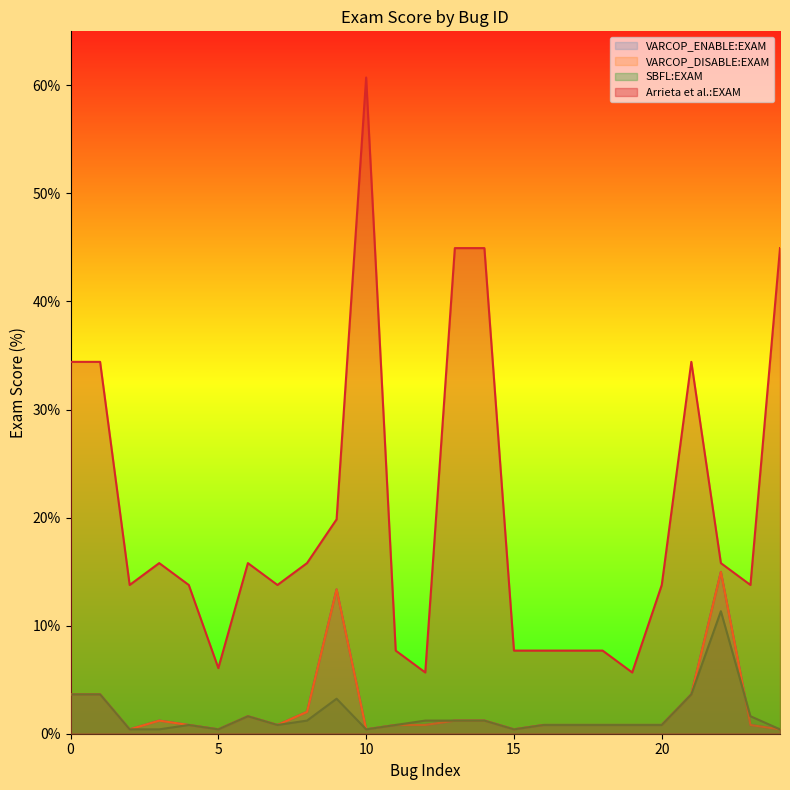

Reading left to right, extract all data points from this chart.

VARCOP_ENABLE:EXAM: 3.6	3.6	0.4	1.2	0.8	0.4	1.6	0.8	2.0	13.4	0.4	0.8	0.8	1.2	1.2	0.4	0.8	0.8	0.8	0.8	0.8	3.6	15.0	0.8	0.4
VARCOP_DISABLE:EXAM: 3.6	3.6	0.4	1.2	0.8	0.4	1.6	0.8	2.0	13.4	0.4	0.8	0.8	1.2	1.2	0.4	0.8	0.8	0.8	0.8	0.8	3.6	15.0	0.8	0.4
SBFL:EXAM: 3.6	3.6	0.4	0.4	0.8	0.4	1.6	0.8	1.2	3.2	0.4	0.8	1.2	1.2	1.2	0.4	0.8	0.8	0.8	0.8	0.8	3.6	11.3	1.6	0.4
Arrieta et al.:EXAM: 34.4	34.4	13.8	15.8	13.8	6.1	15.8	13.8	15.8	19.8	60.7	7.7	5.7	44.9	44.9	7.7	7.7	7.7	7.7	5.7	13.8	34.4	15.8	13.8	44.9